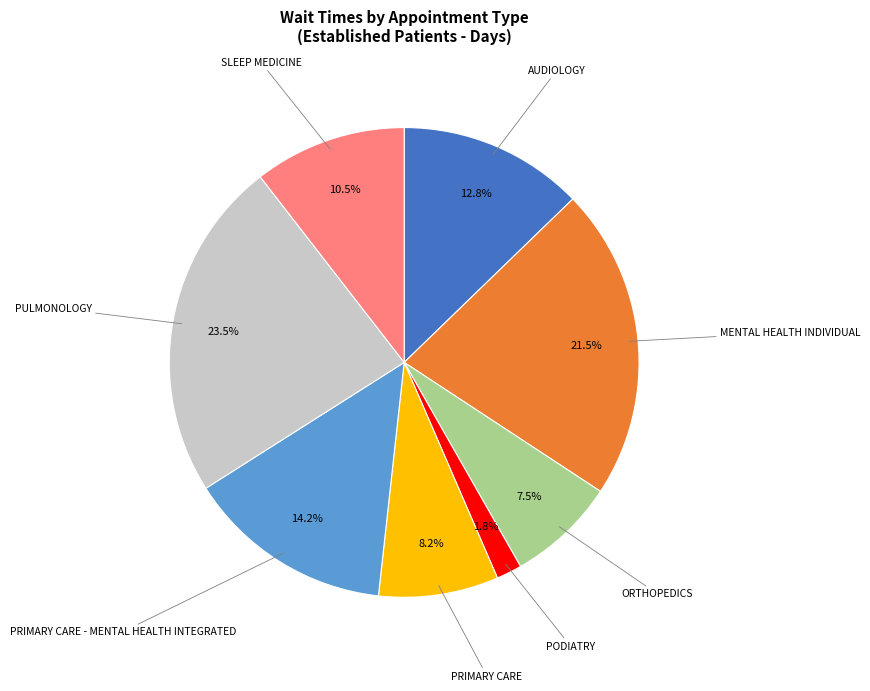

Is there any slice that represents more than half of the pie?

No